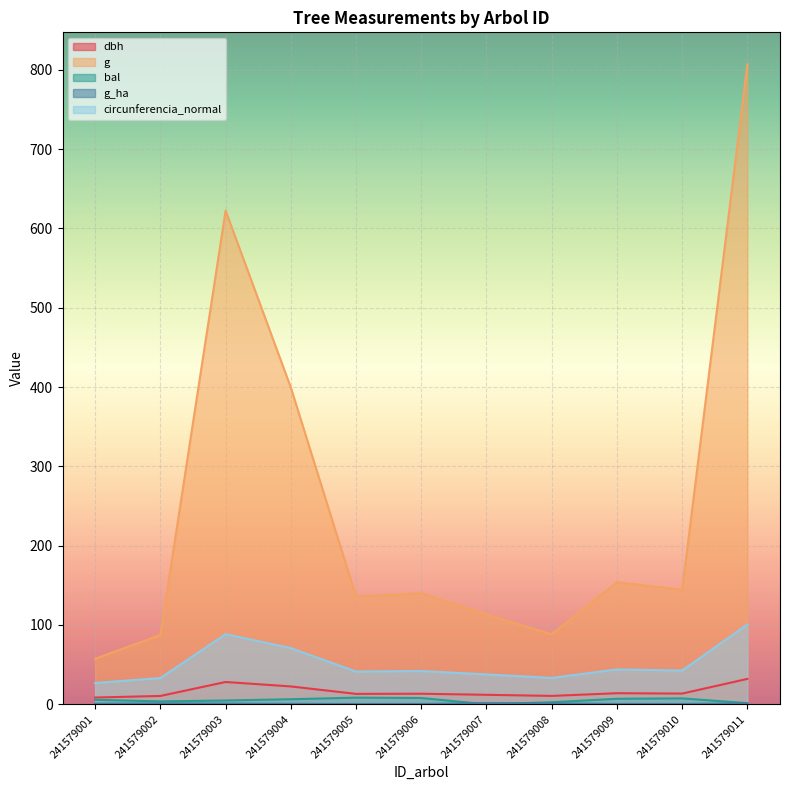

Between 241579001 and 241579003, which series saw the biggest shift?

g